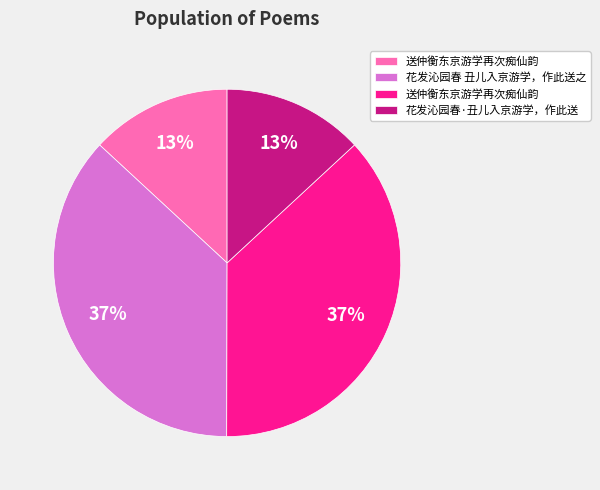

To the nearest percent, what is the difference between the largest and smallest slice percentages?

24%